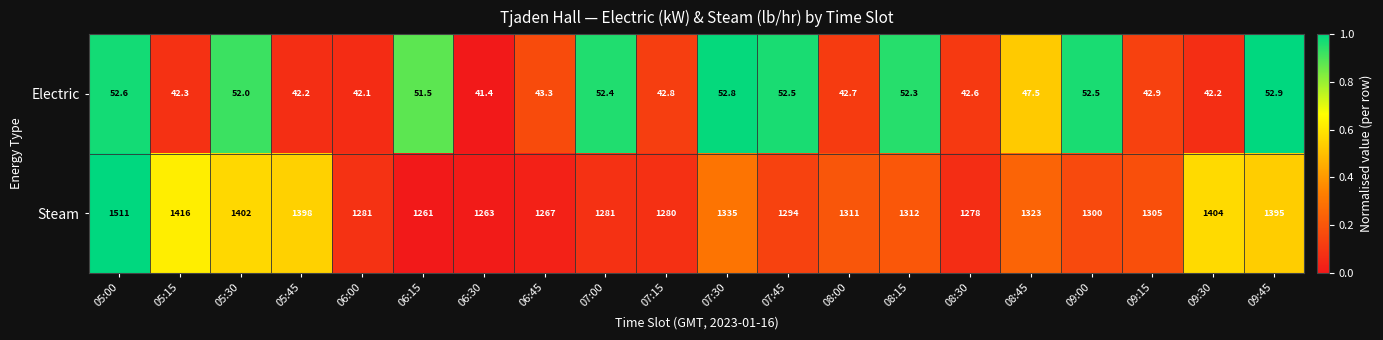

At how many categories does at least one series exceed 819?

20